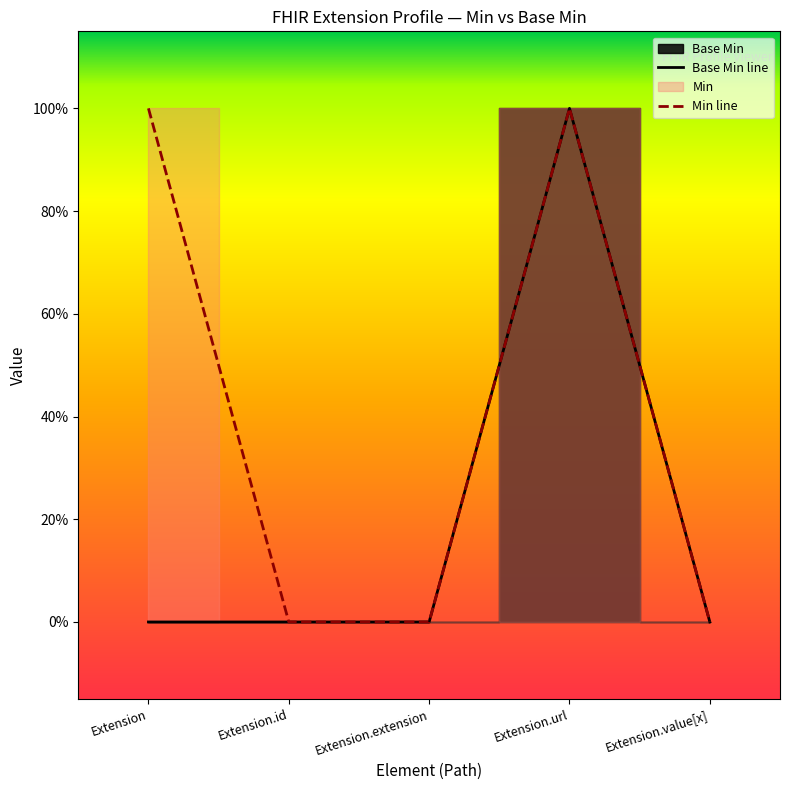

Which series changed the most between Extension and Extension.extension?

Min line